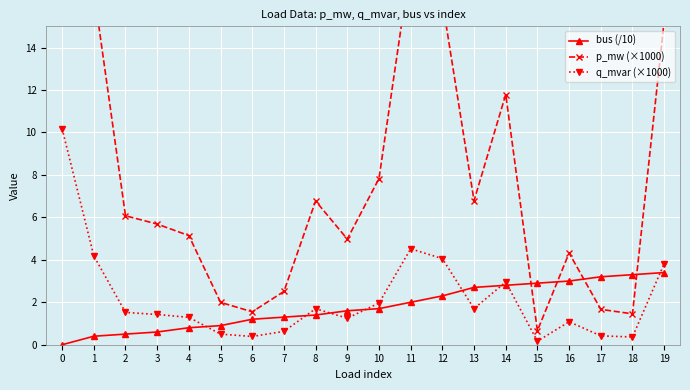

What is the total value across all series at 1?

21.3